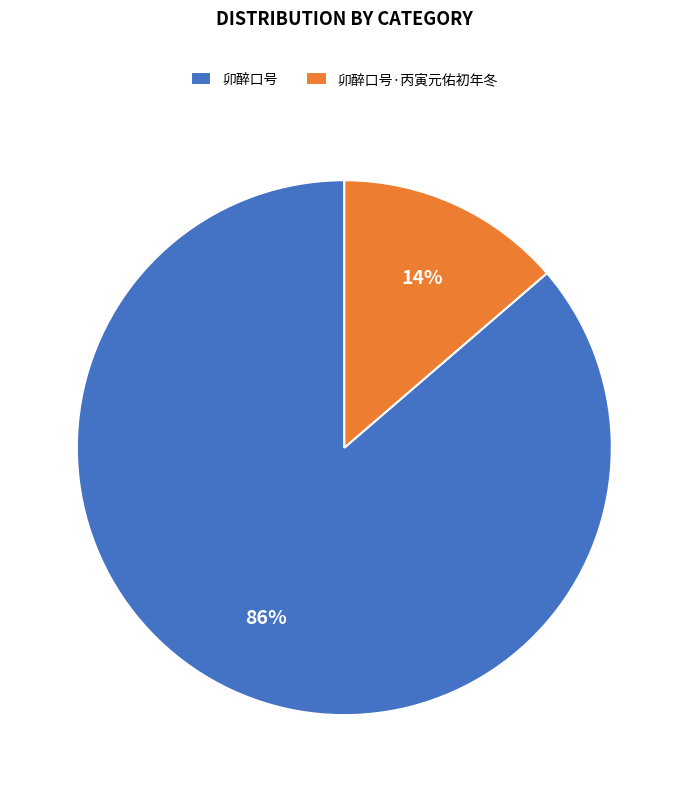

The 卯醉口号·丙寅元佑初年冬 slice represents 14% of the pie. True or false?

True